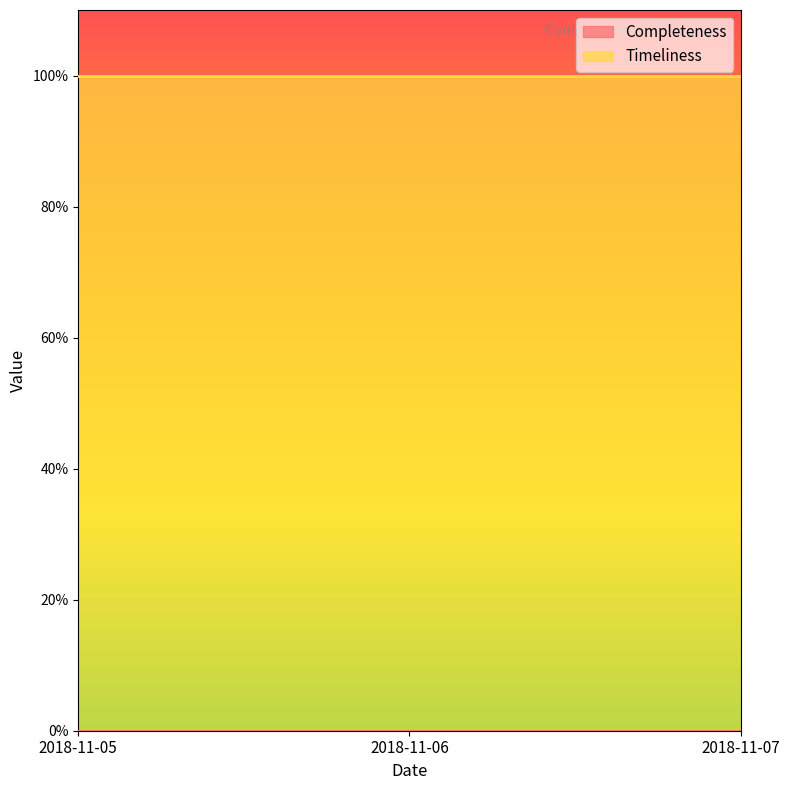

Which series has the largest total across all categories?

Timeliness